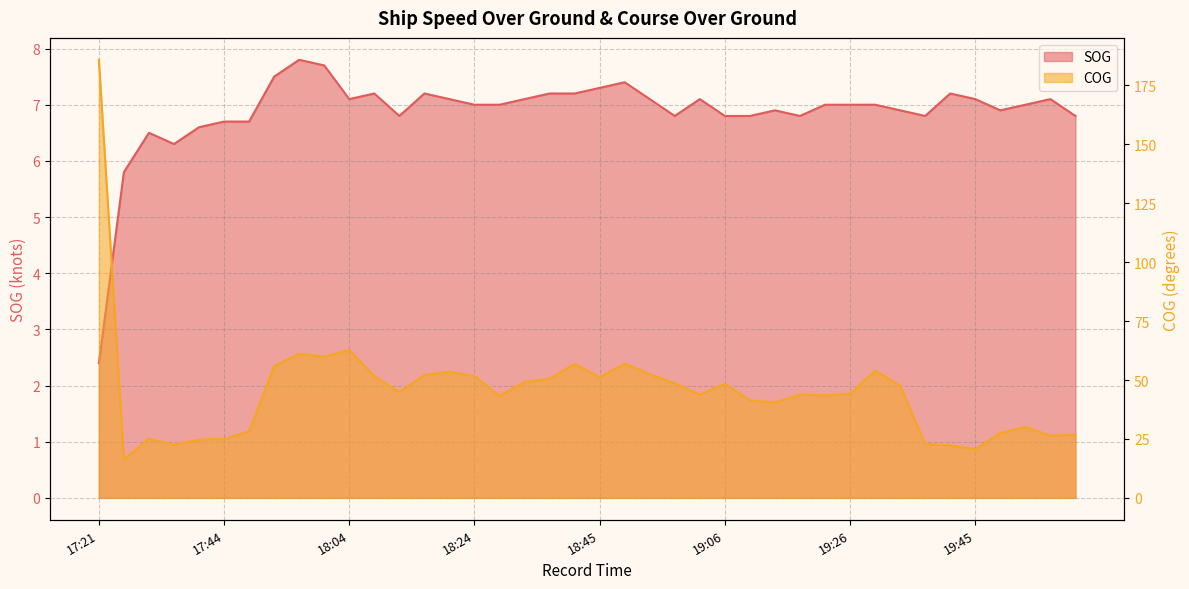

How many values in the SOG series are below 7?

17